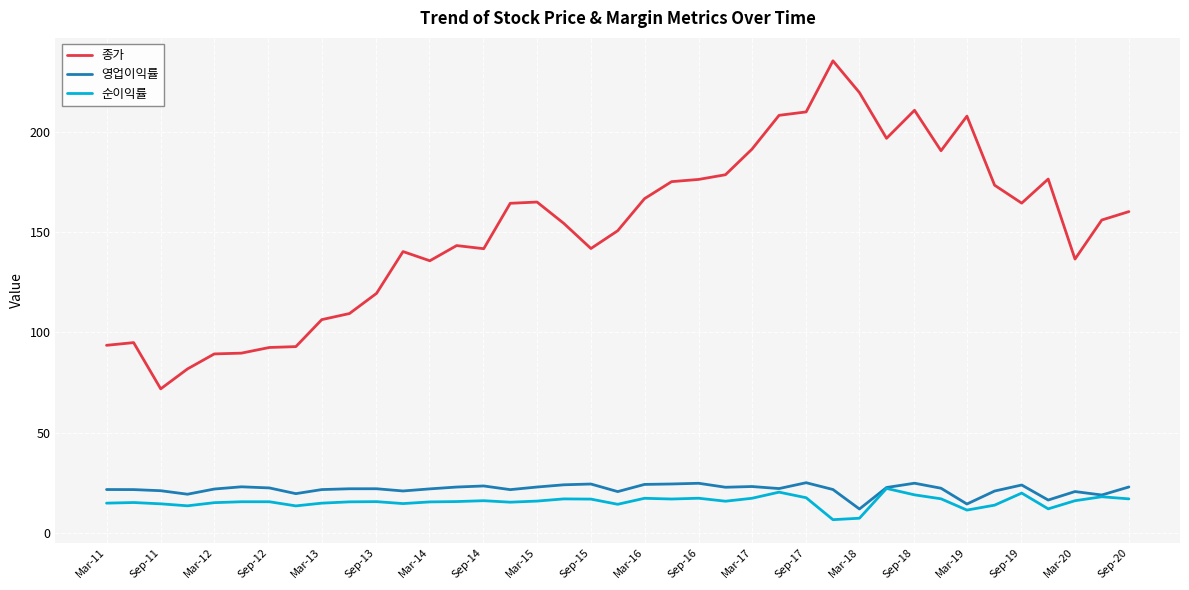

Count the number of data series in this chart.

3